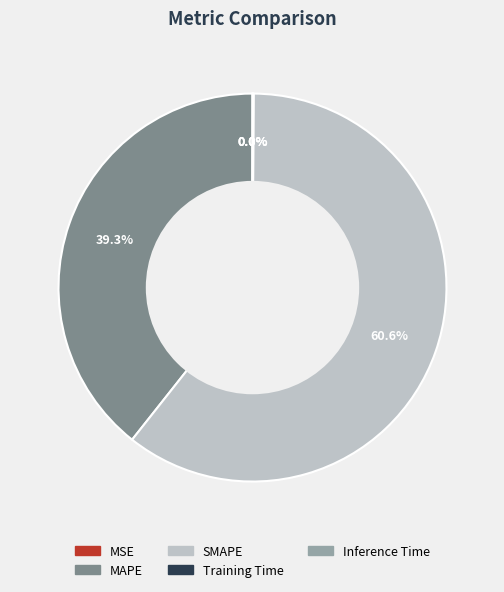

Which category accounts for the majority?

SMAPE